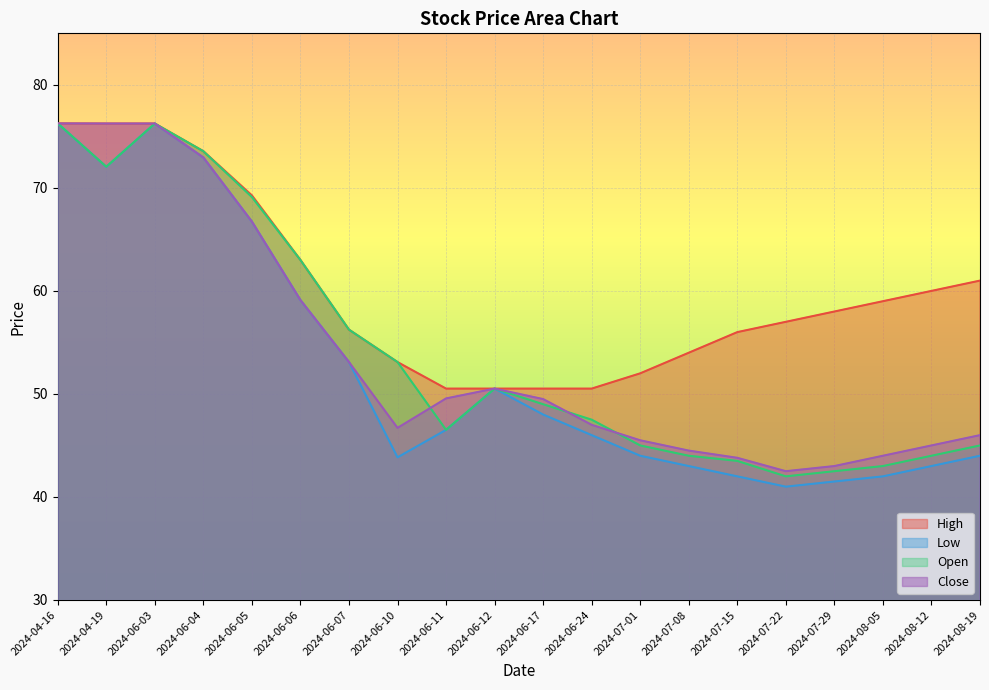

In Open, how many points are higher than both neighbors (excluding endpoints)?

2